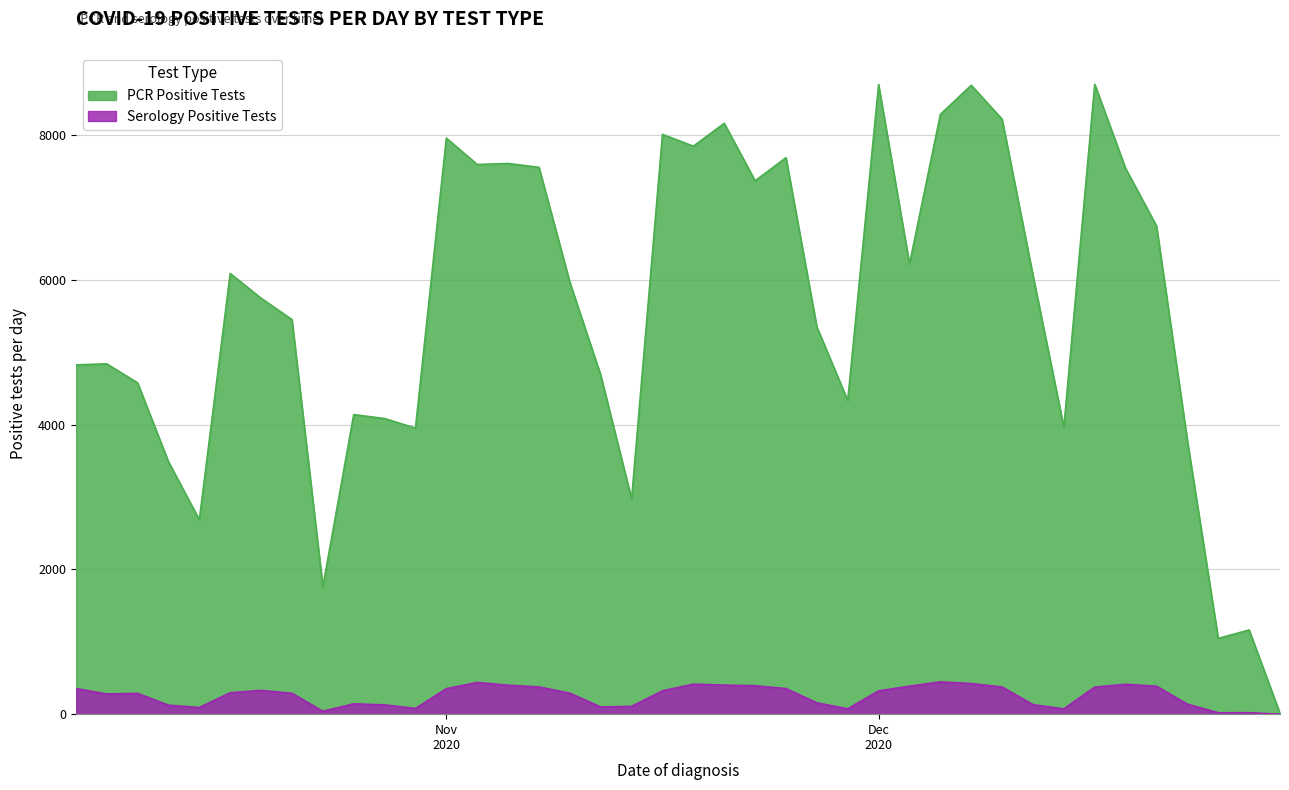

What is the value of the Serology Positive Tests point at the 7th from the left?

374